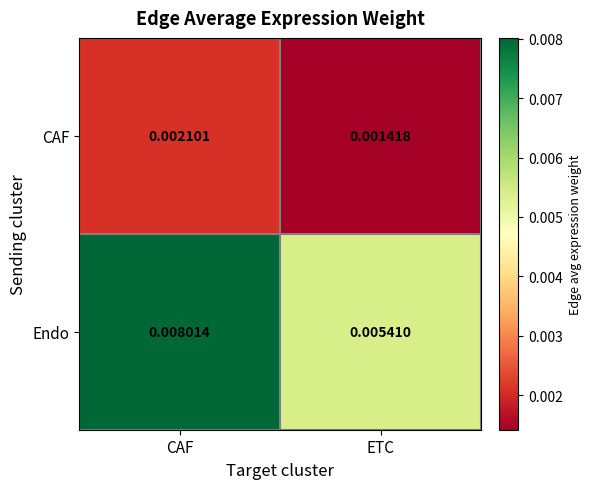

At which category does the chart reach its peak across all series?

CAF